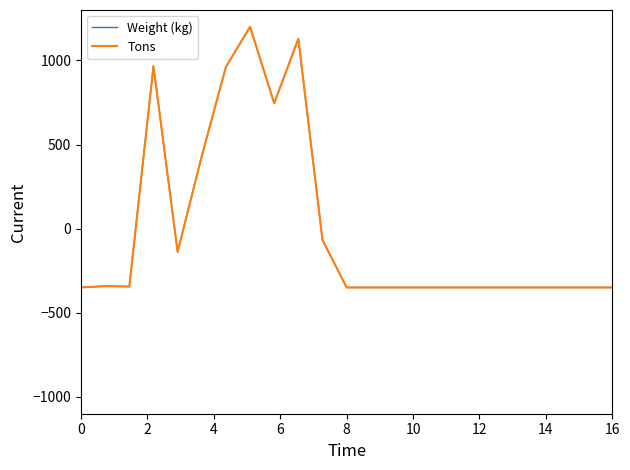

What is the highest value of the Weight (kg) series?

1200.0